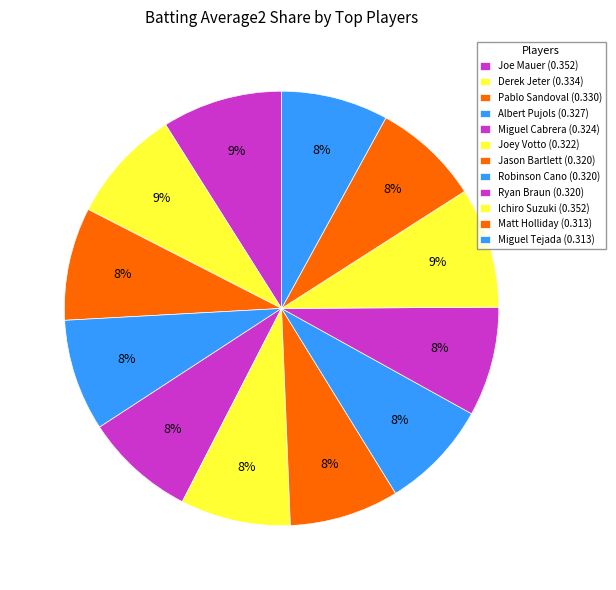

How many slices are in this pie chart?

12